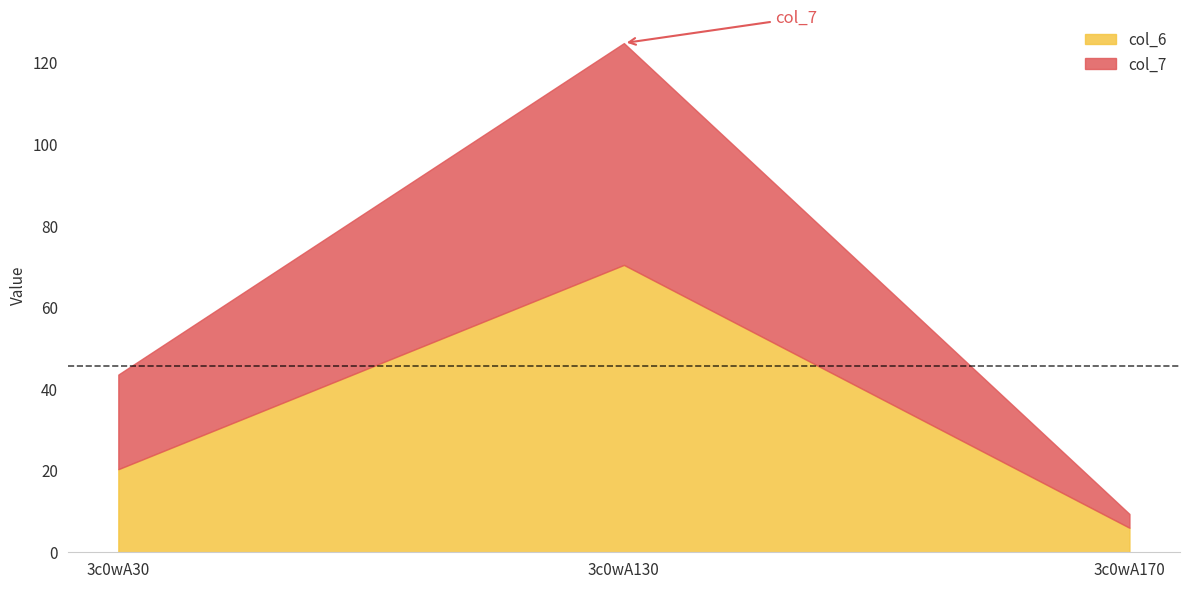

Does the chart have visible grid lines?

No